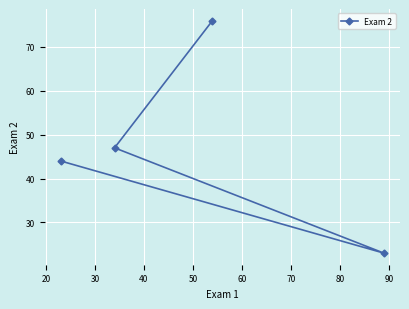

How many lines are shown in the chart?

1